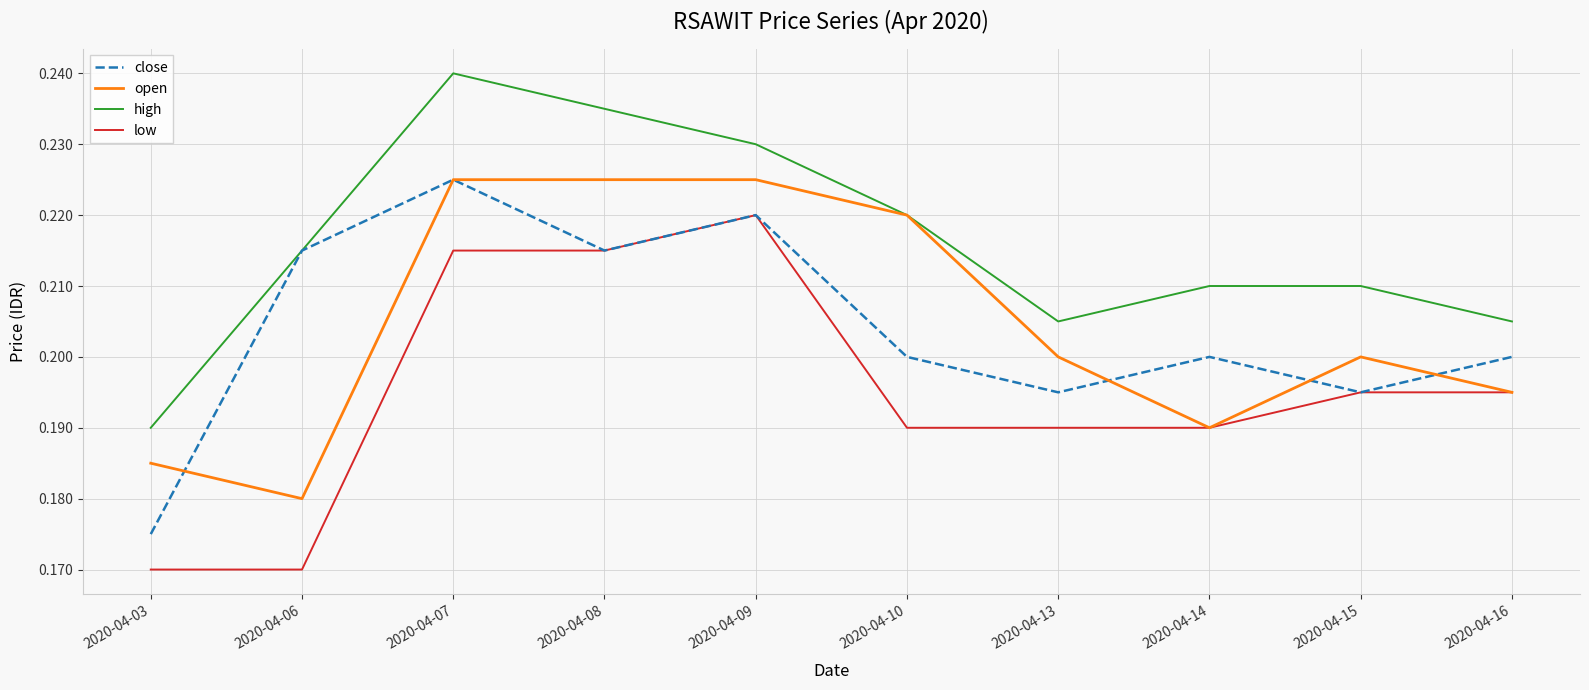

How many lines are shown in the chart?

4